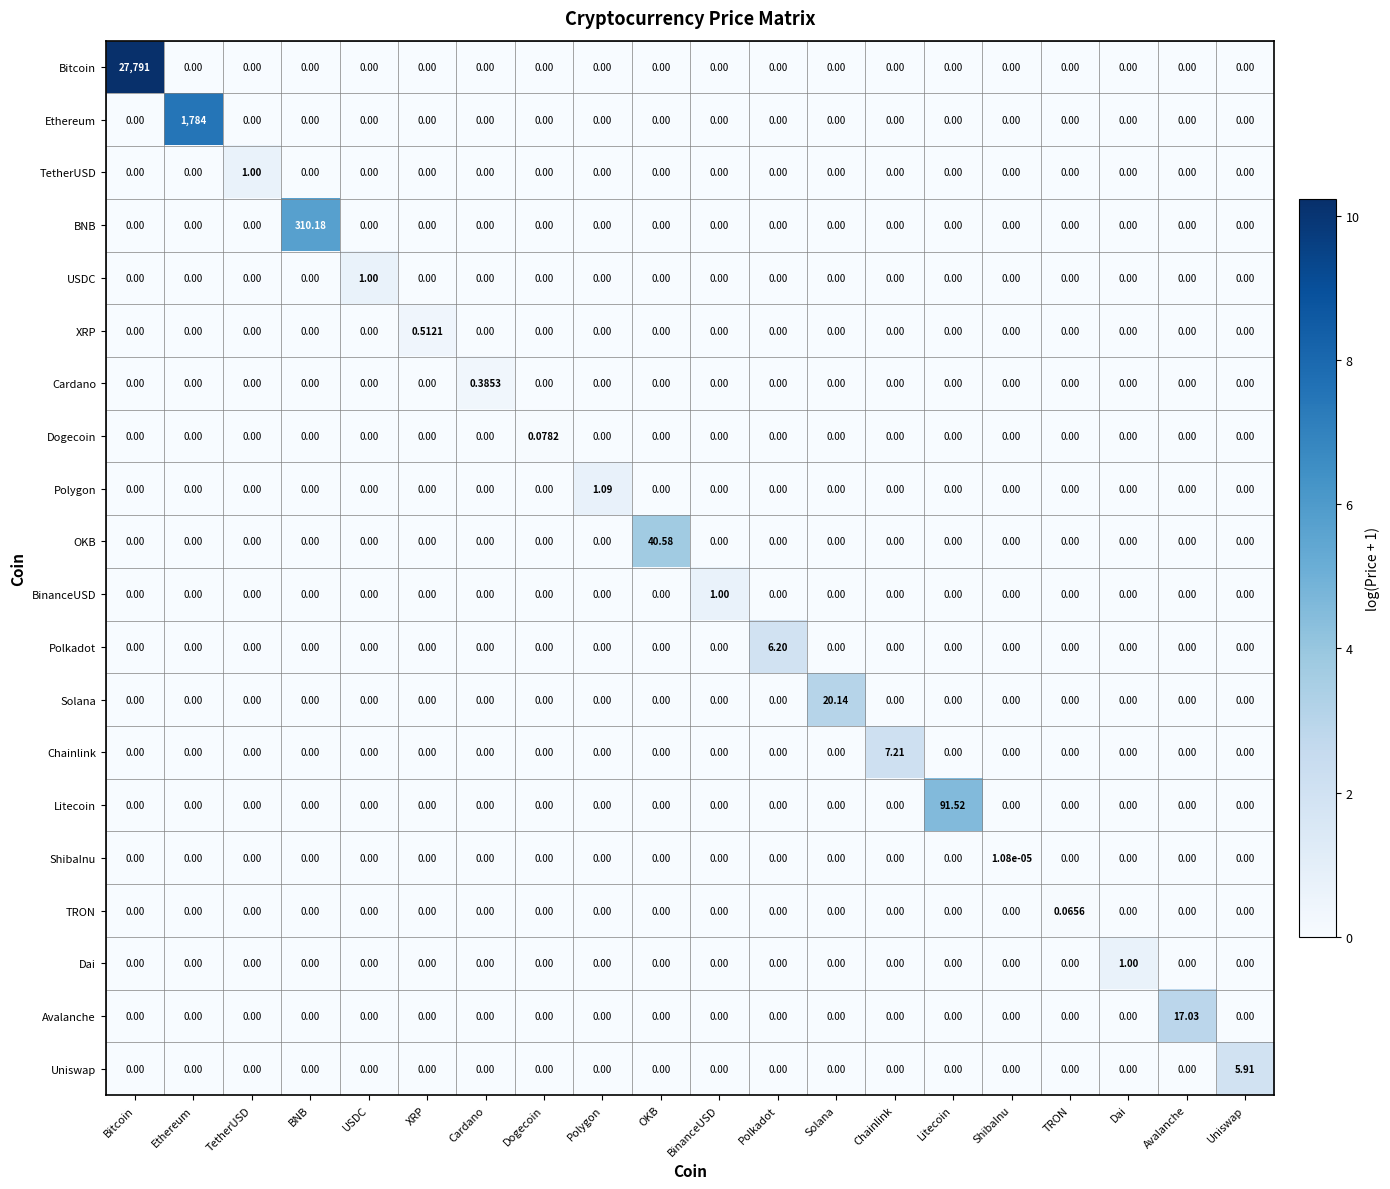

Which category has the highest value in the USDC series?

USDC